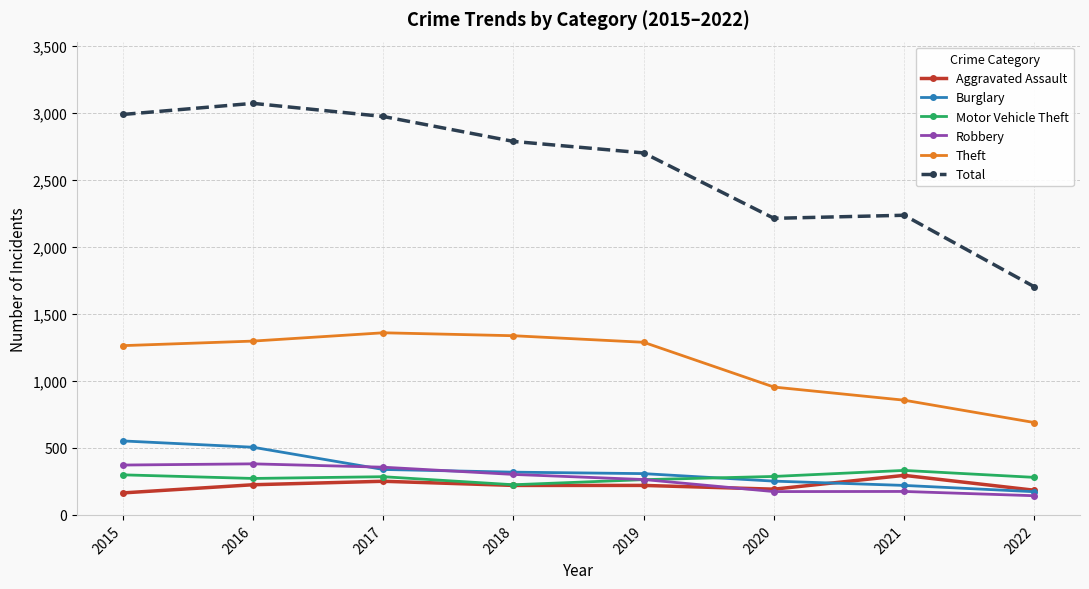

Rank the series by their maximum value, from lowest to highest.

Aggravated Assault, Motor Vehicle Theft, Robbery, Burglary, Theft, Total